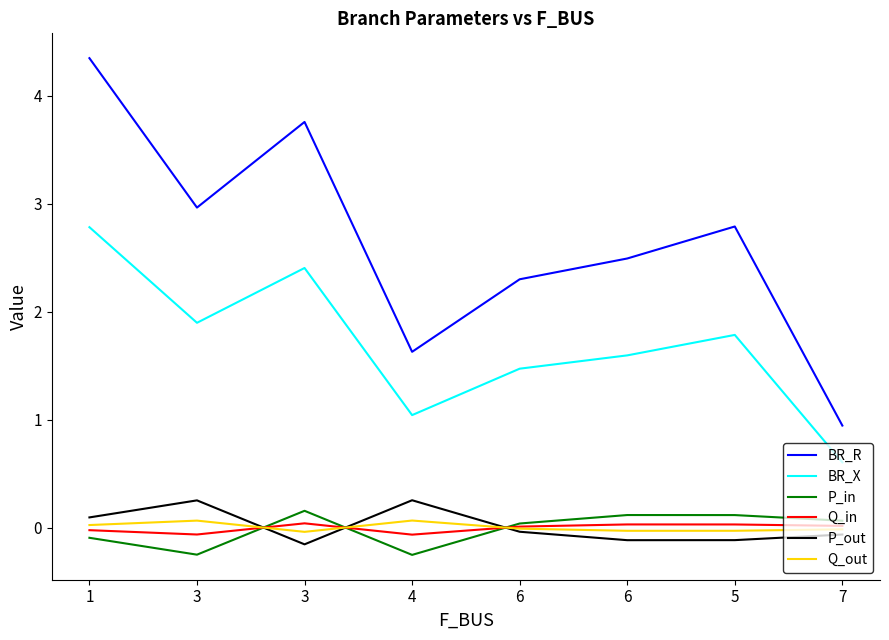

How many lines are shown in the chart?

6